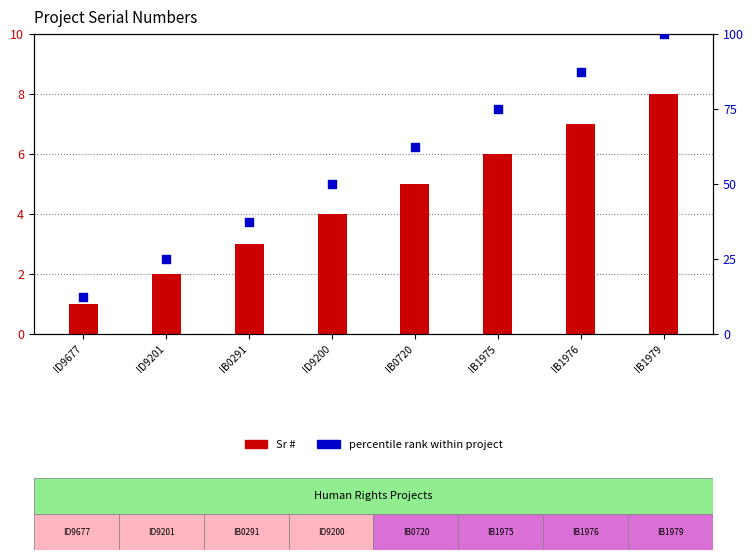

At how many categories does at least one series exceed 77?

2